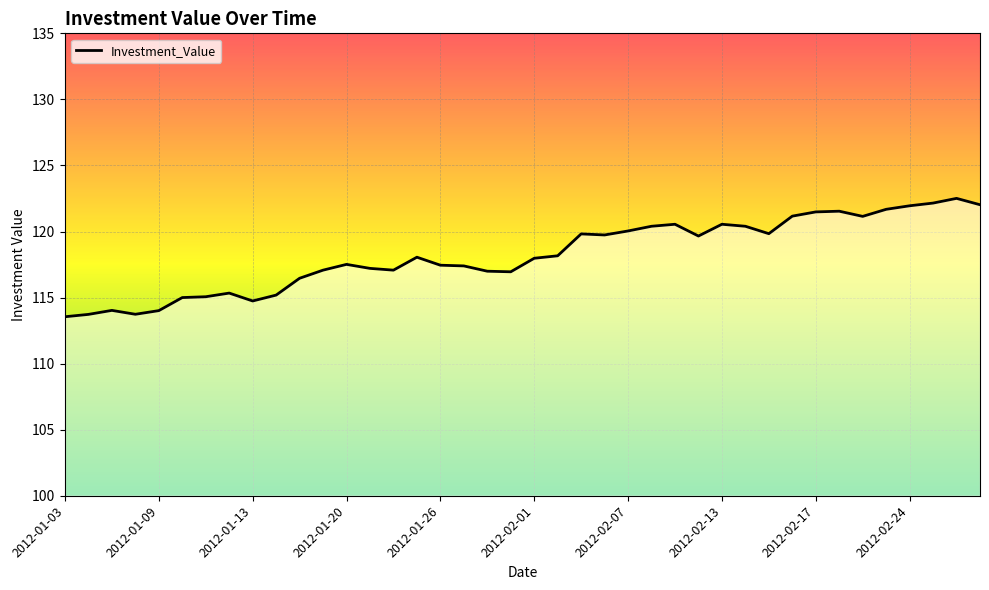

What is the difference between the maximum and second lowest values?

8.8